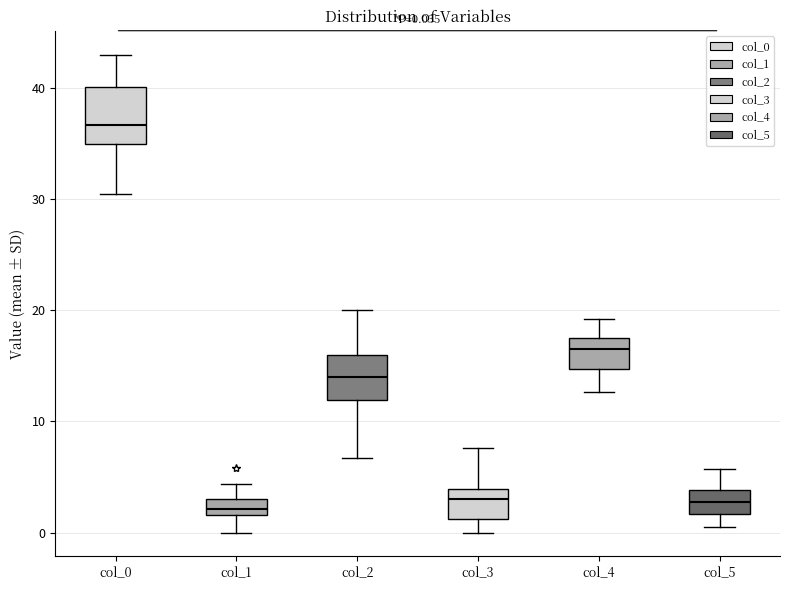

Which box's median line is the highest?

col_0